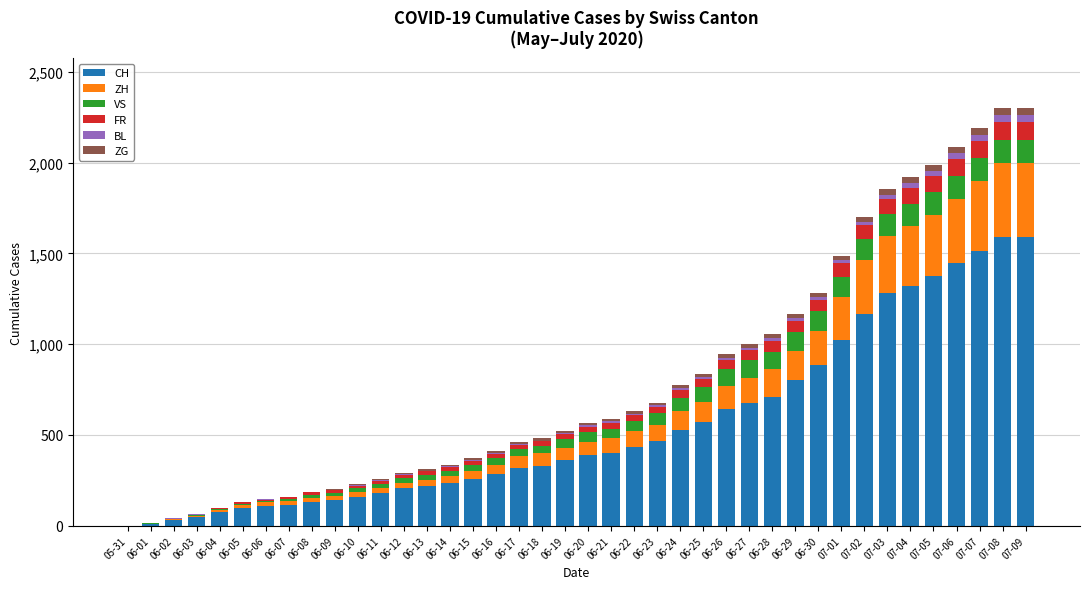

What is the sum of all CH values?

22114